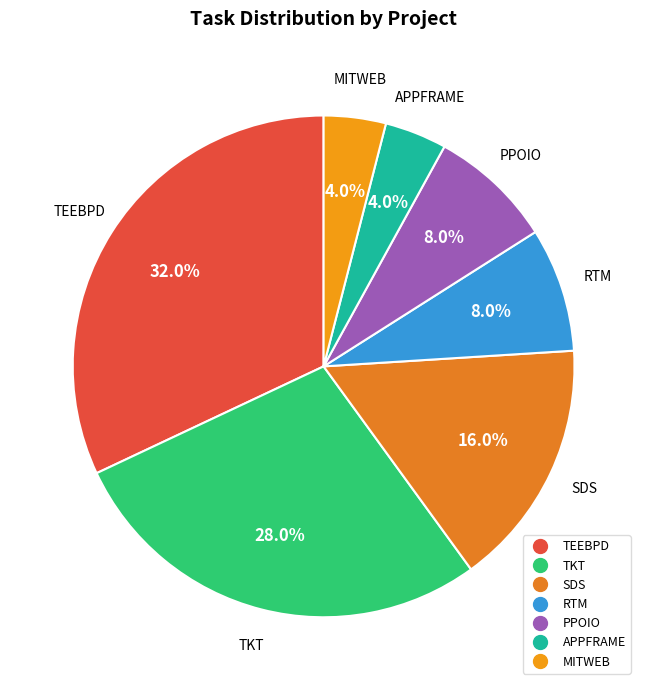

Between PPOIO and MITWEB, which is larger?

PPOIO